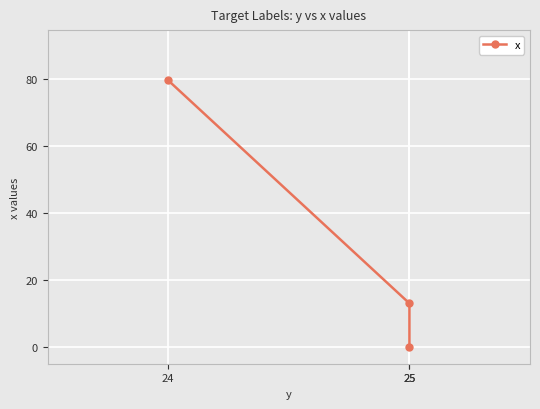

Rank the categories by value from highest to lowest.

24, 25, 25